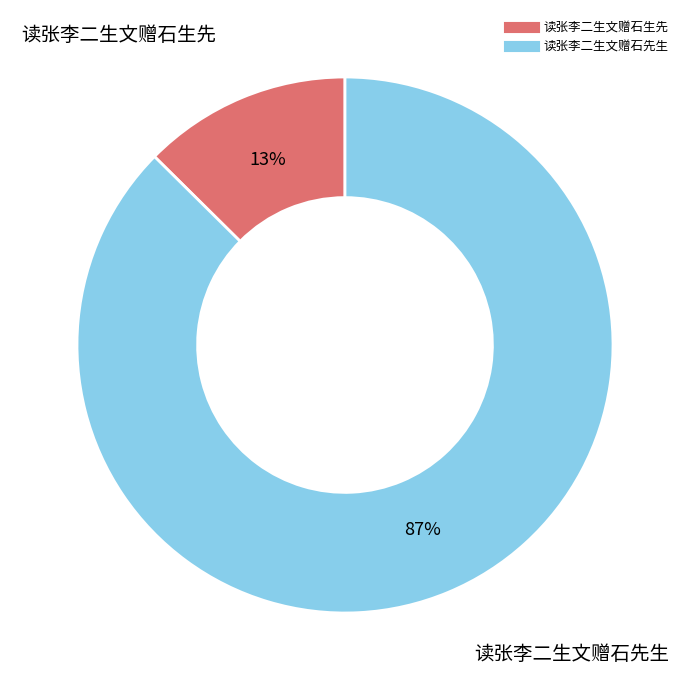

Is it true that 读张李二生文赠石先生 is 87% of the pie?

True